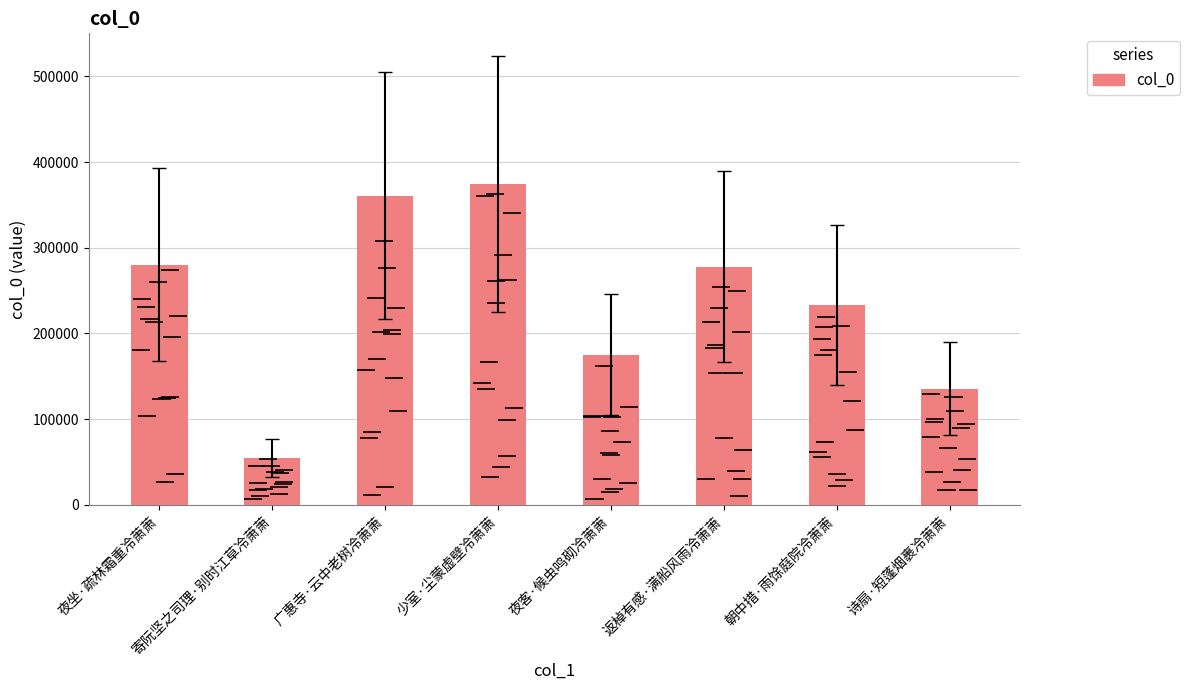

The value at 少室·尘蒙虚壁冷萧萧 is 607189. True or false?

False